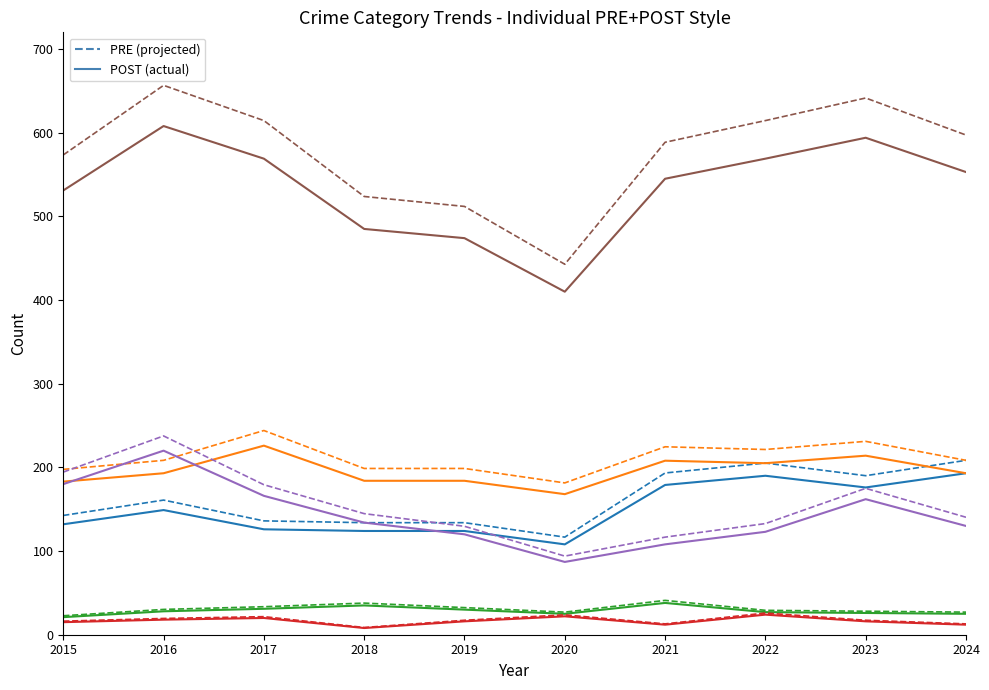

What is the total value across all series at 2017?

2367.0